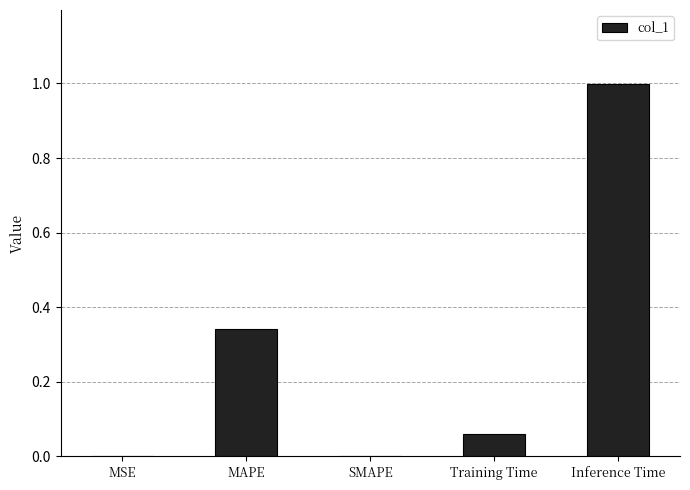

What is the sum of the values at MAPE and Inference Time?

1.3